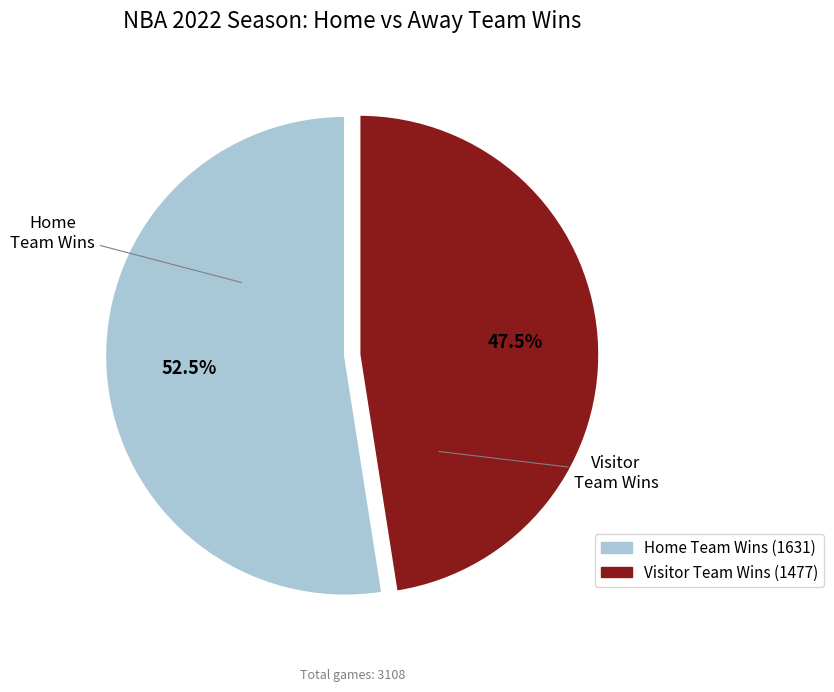

Does any single category account for the majority?

Yes